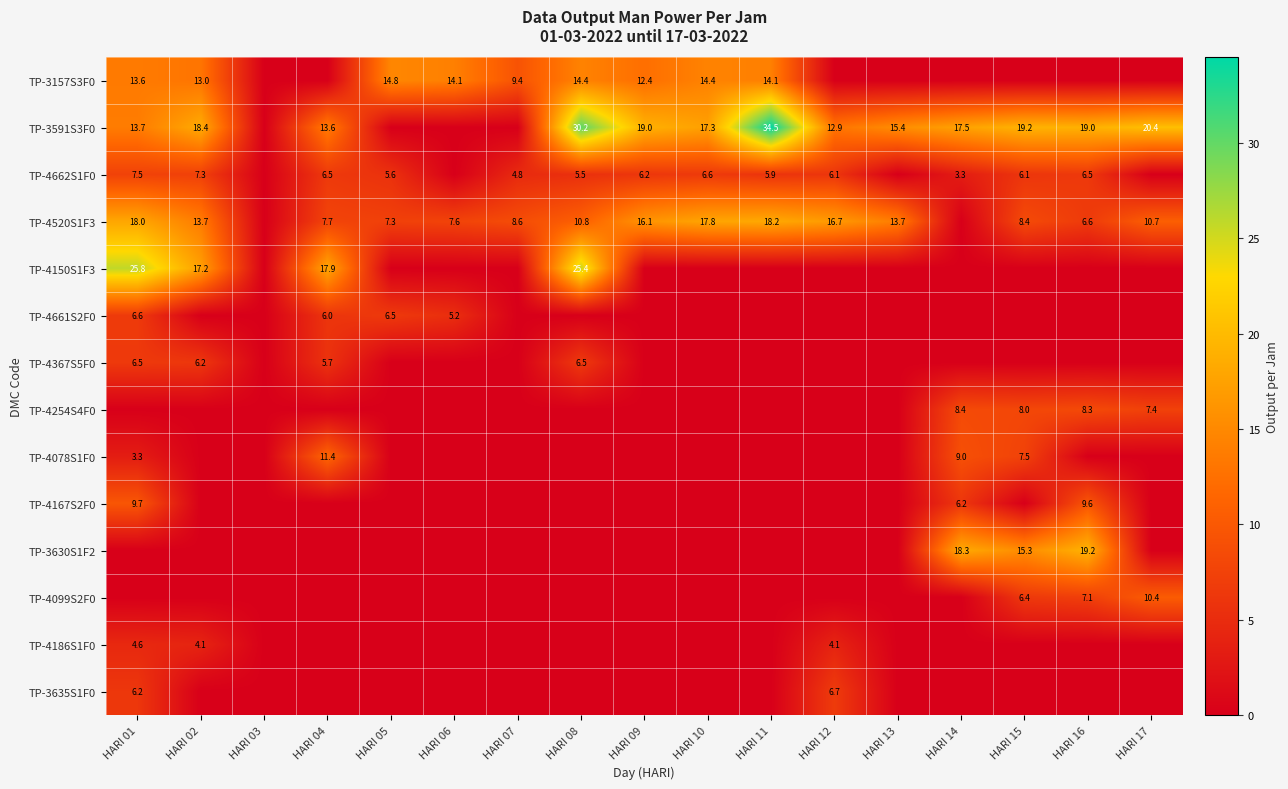

The value of TP-3591S3F0 at HARI 10 is 17.3. True or false?

True